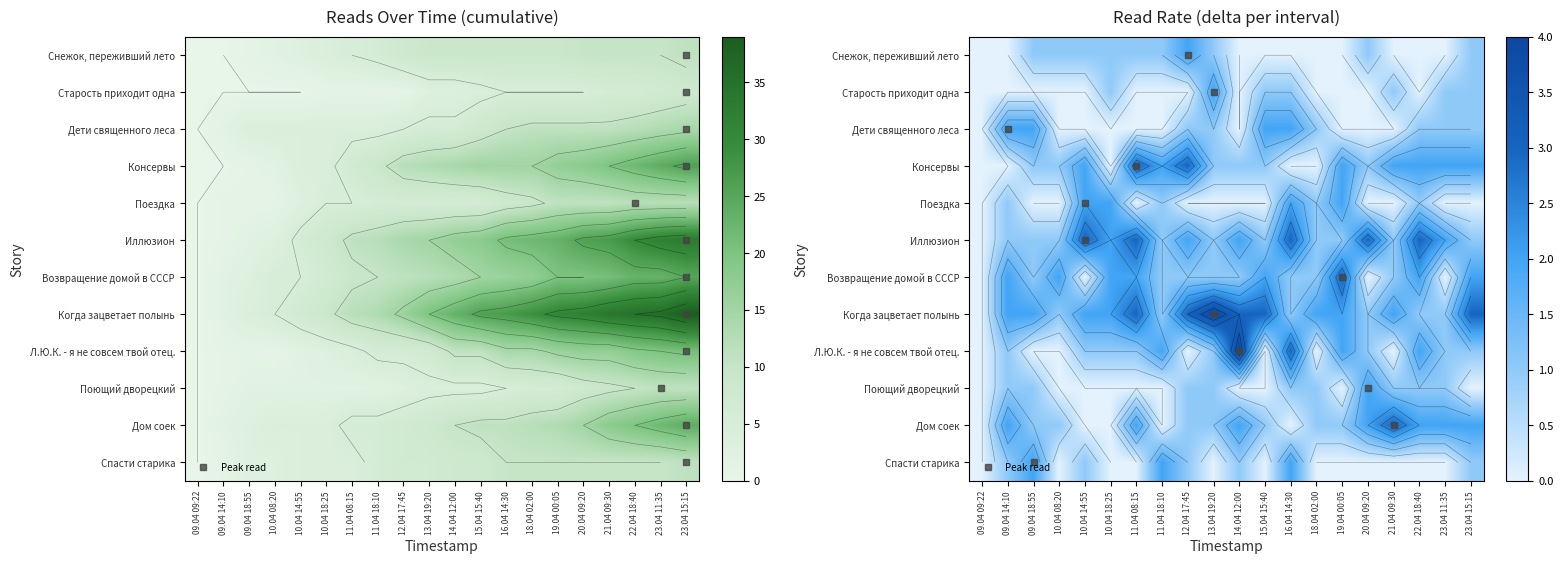

What is the difference between the Старость приходит одна values at 10.04 18:25 and 09.04 18:55?

1